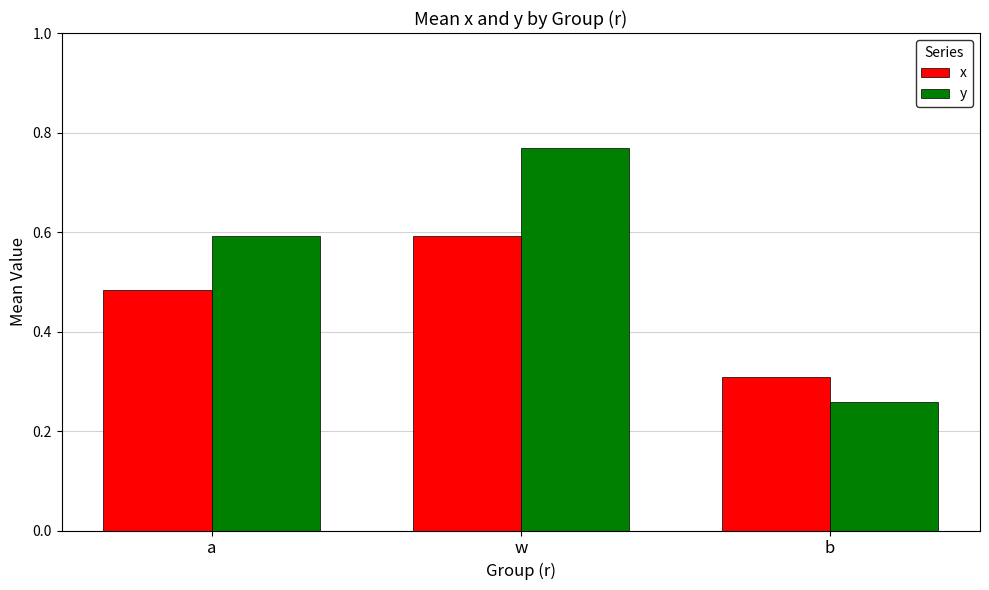

Which label corresponds to the smallest value in the chart?

b